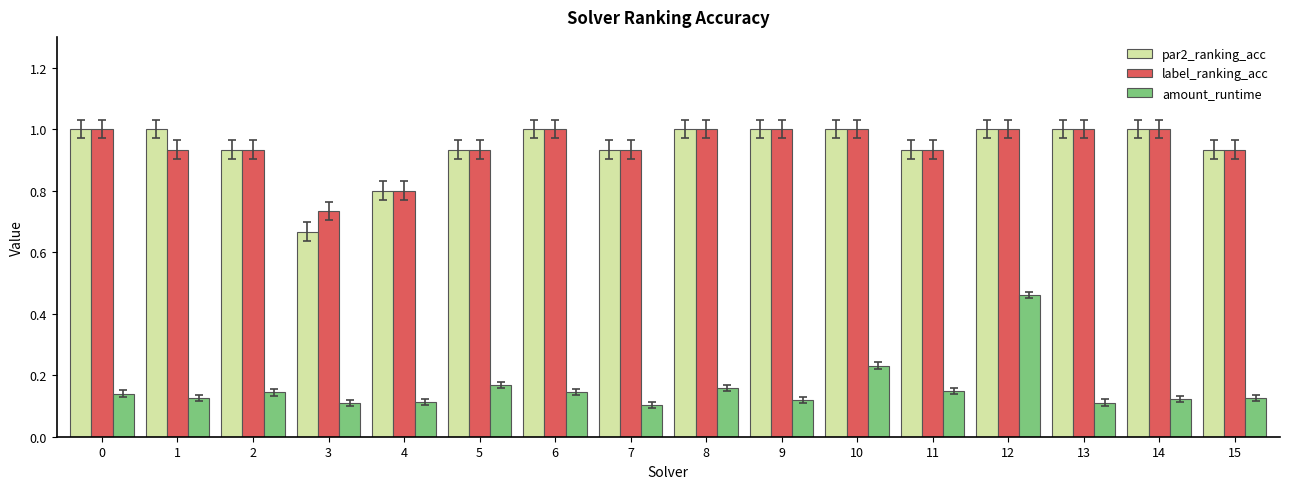

Which category has the highest value in the amount_runtime series?

12